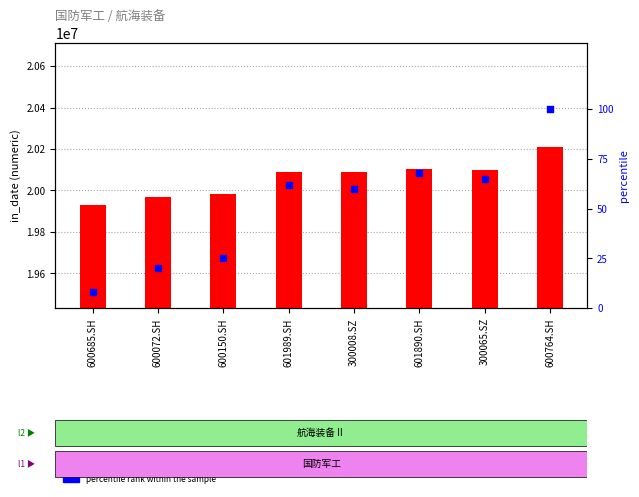

What is the total value across all series at 601989.SH?

20091192